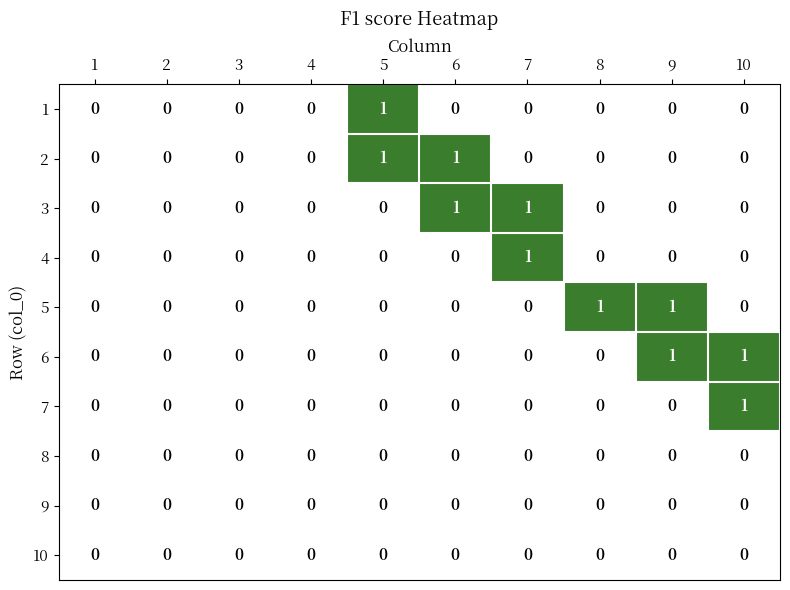

Is the value of 10 at 2 greater than the value of 7 at 10?

No